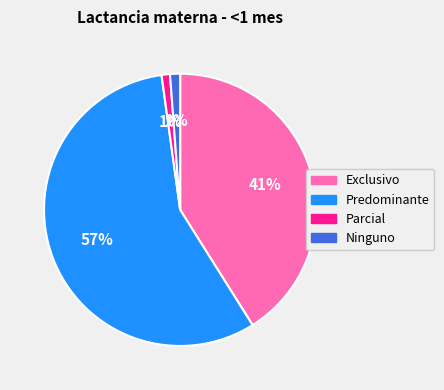

True or false: Exclusivo accounts for 32% of the total.

False